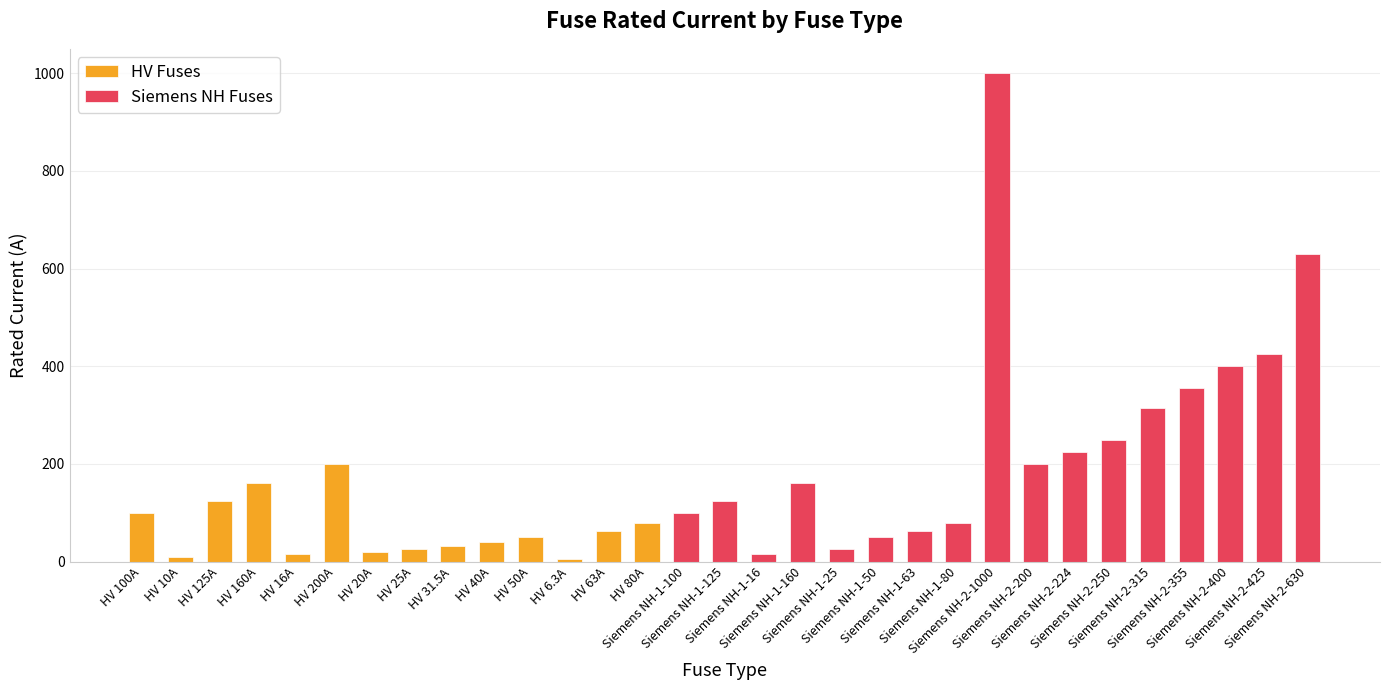

Count the number of categories in the chart.

31